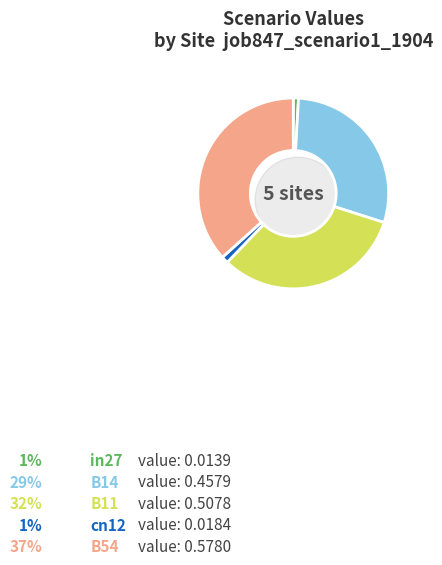

What is the largest slice in the pie chart?

B54